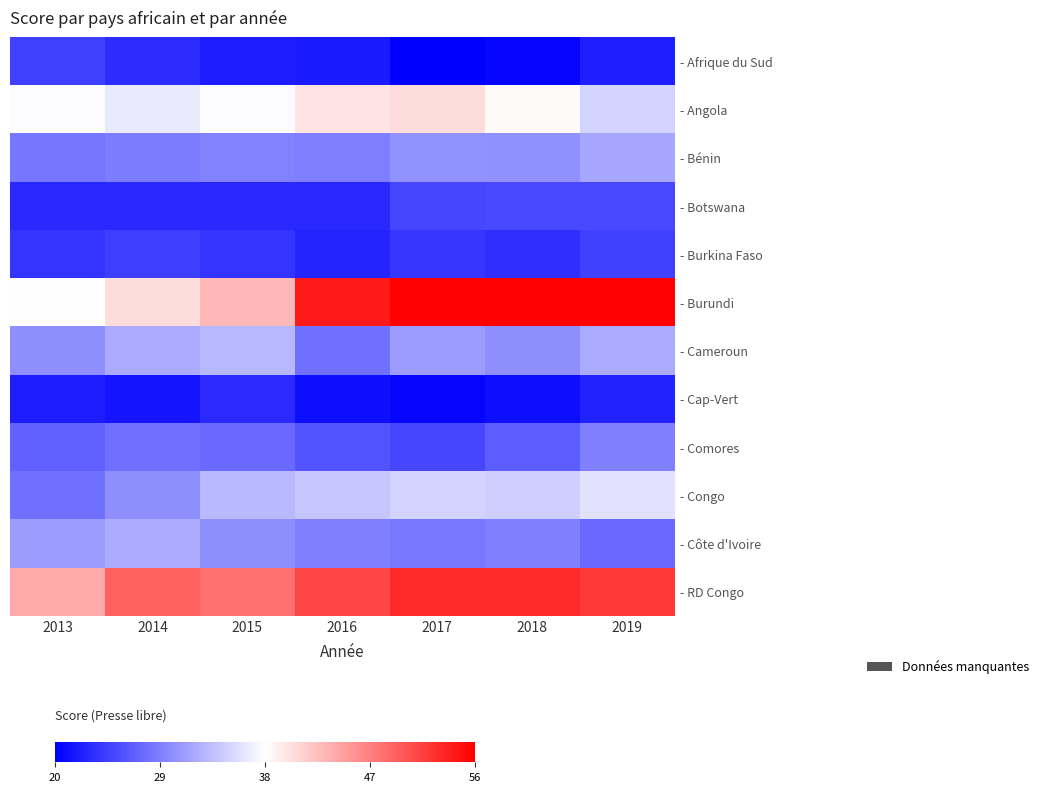

What is the smallest value displayed?

20.1